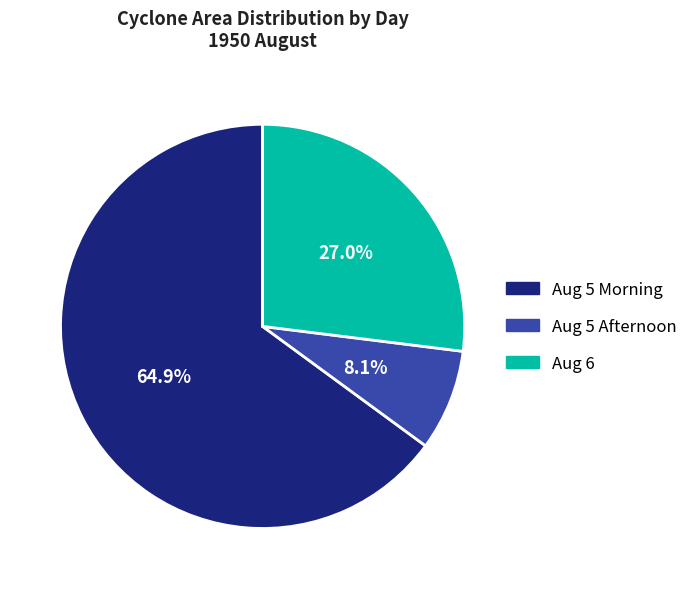

Does any single category account for the majority?

Yes